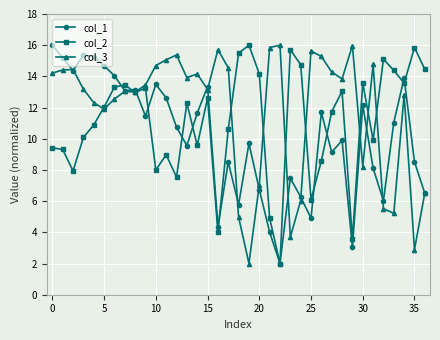

True or false: col_3 has more than 1 points higher than both neighbors.

True